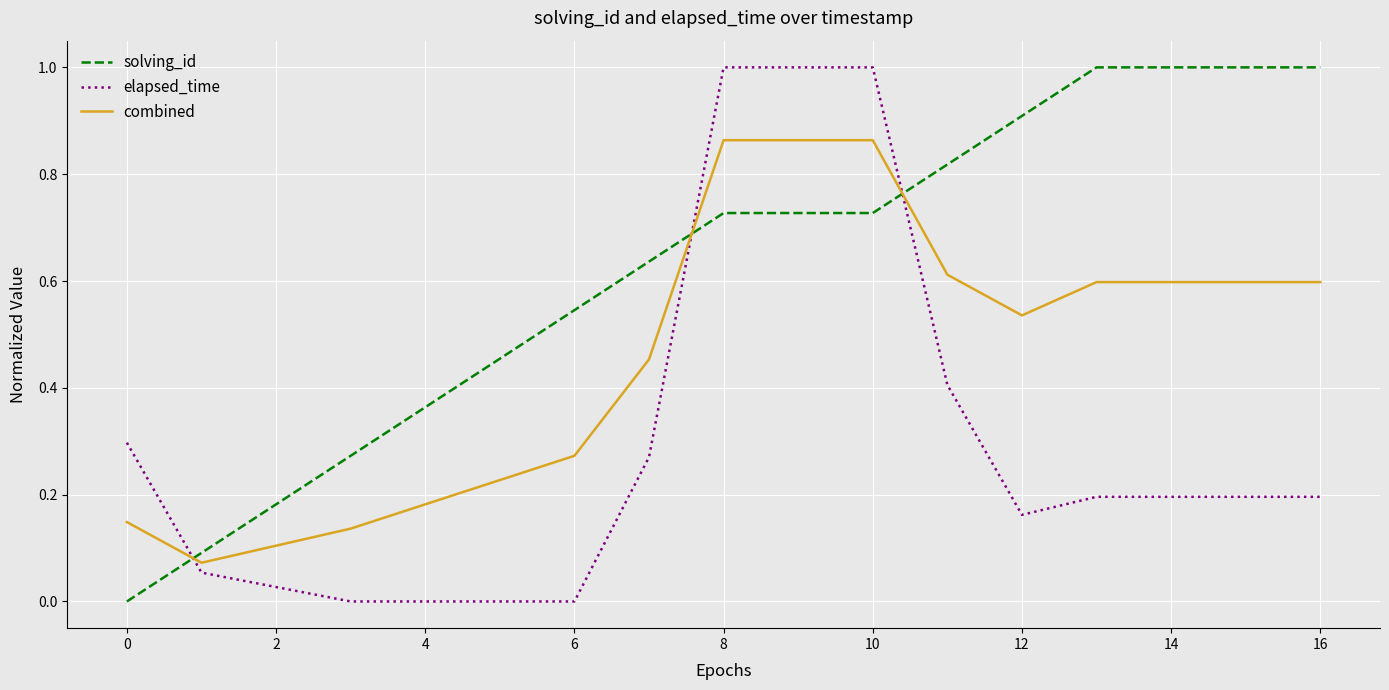

What is the greatest value displayed?

1.0